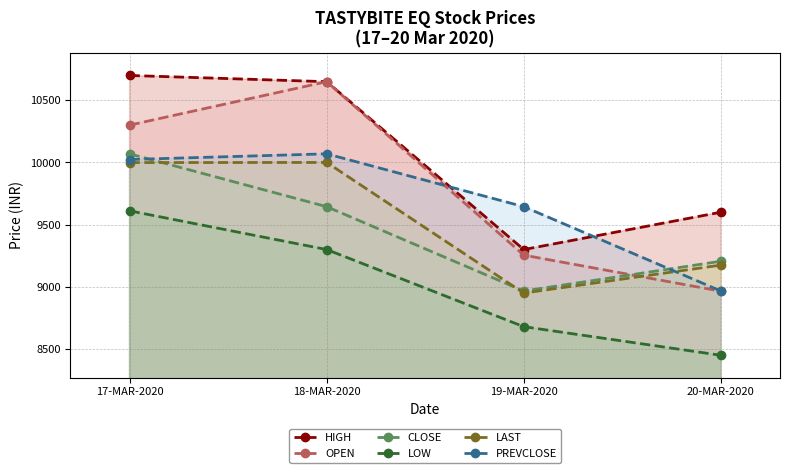

At 18-MAR-2020, list the series in order from smallest to largest.

LOW, CLOSE, LAST, PREVCLOSE, HIGH, OPEN